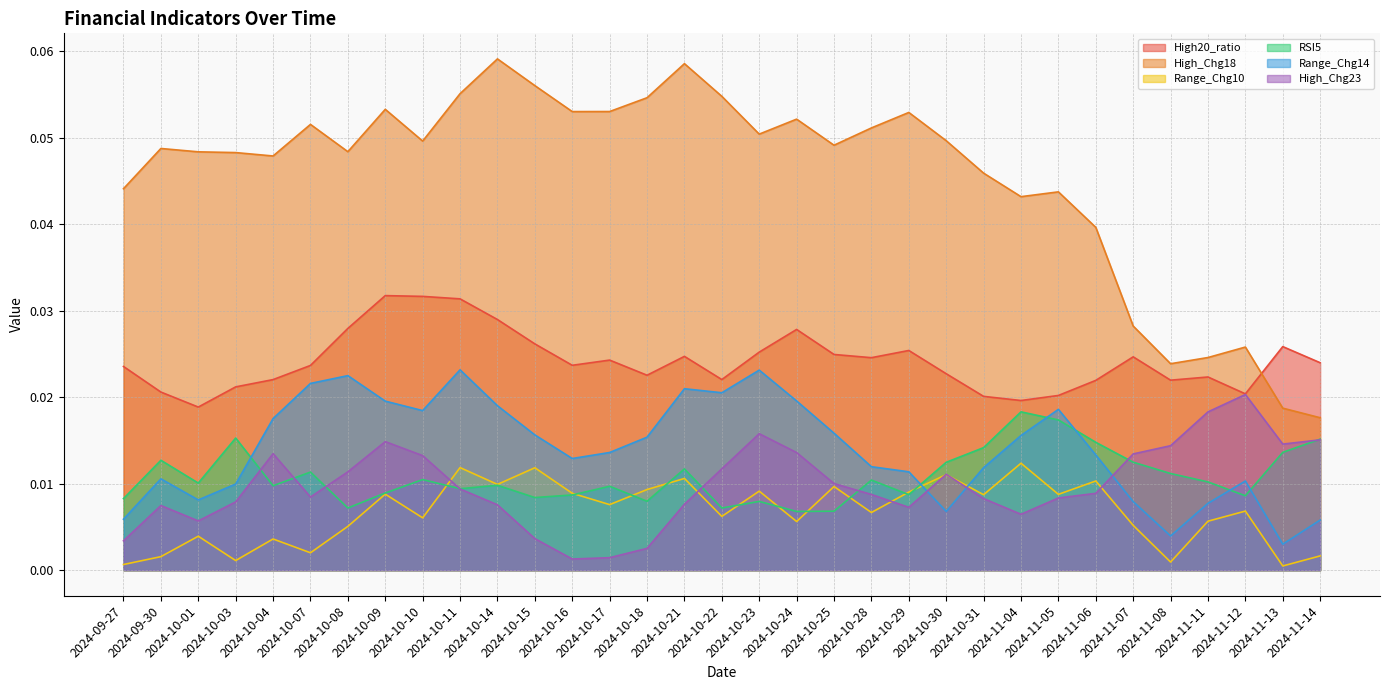

True or false: High_Chg18 has a value of 0.0 at 2024-11-12.

True